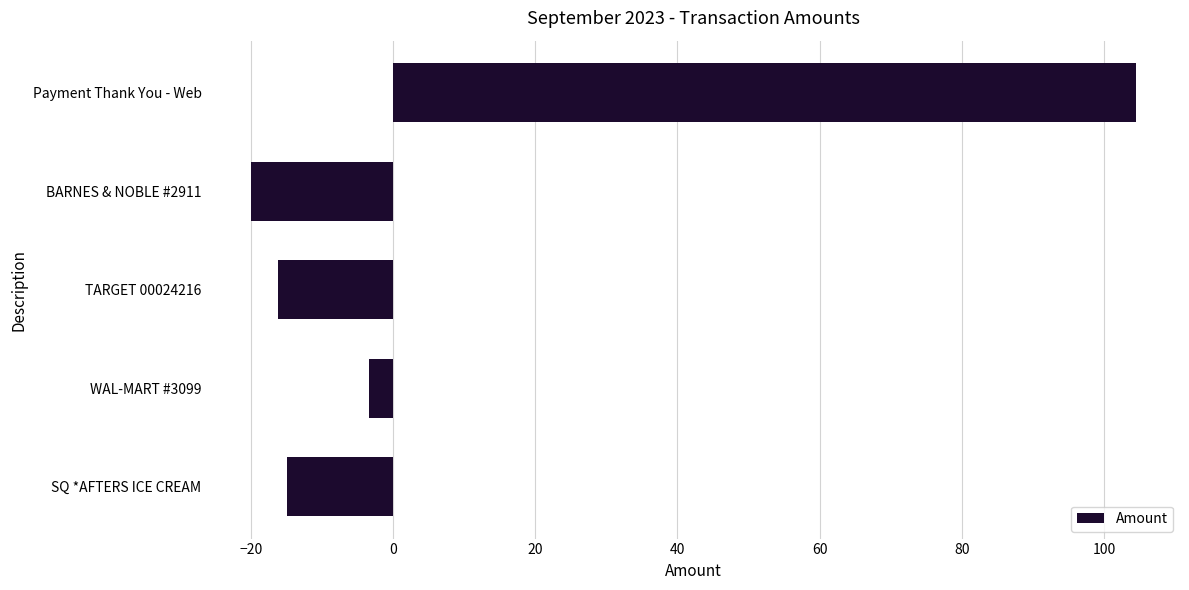

Rank the categories by value from highest to lowest.

Payment Thank You - Web, WAL-MART #3099, SQ *AFTERS ICE CREAM, TARGET 00024216, BARNES & NOBLE #2911